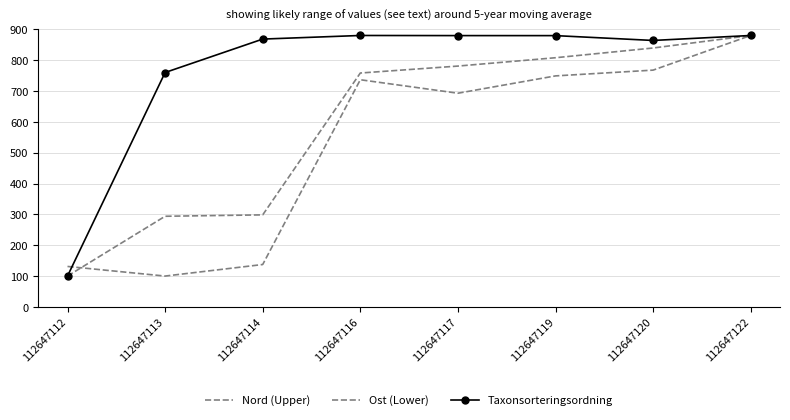

What is the difference between the Taxonsorteringsordning values at 112647117 and 112647114?

11.3